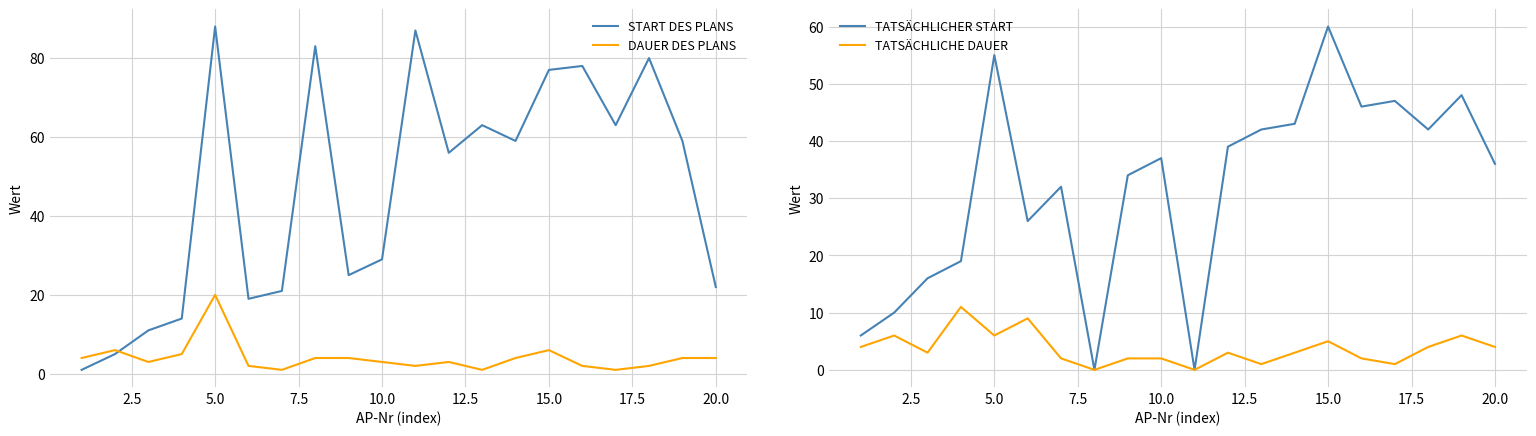

Reading left to right, extract all data points from this chart.

START DES PLANS: 1	5	11	14	88	19	21	83	25	29	87	56	63	59	77	78	63	80	59	22
DAUER DES PLANS: 4	6	3	5	20	2	1	4	4	3	2	3	1	4	6	2	1	2	4	4
TATSÄCHLICHER START: 6	10	16	19	55	26	32	0	34	37	0	39	42	43	60	46	47	42	48	36
TATSÄCHLICHE DAUER: 4	6	3	11	6	9	2	0	2	2	0	3	1	3	5	2	1	4	6	4